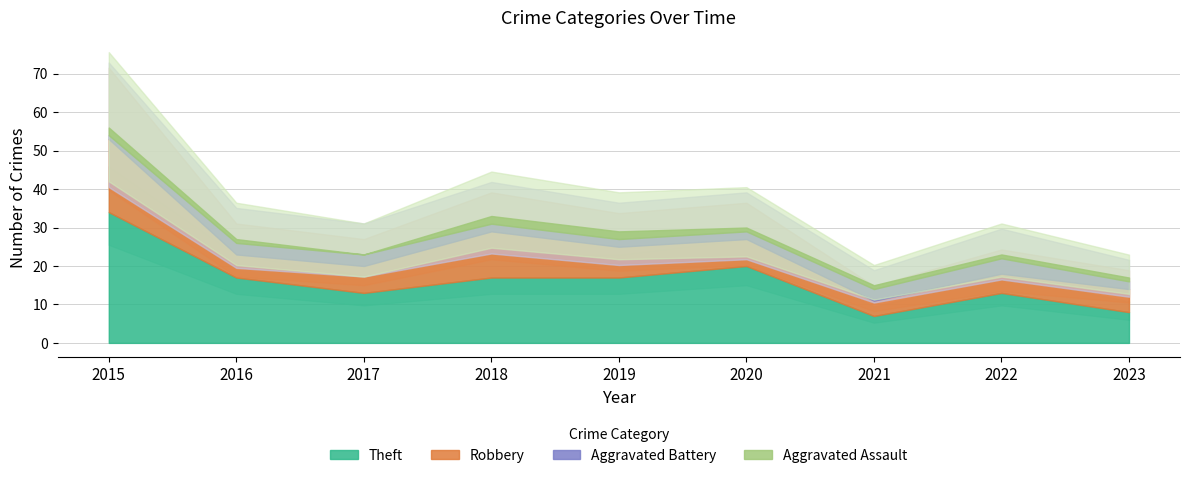

What is the difference between the maximum and minimum values in the Aggravated Battery series?

3